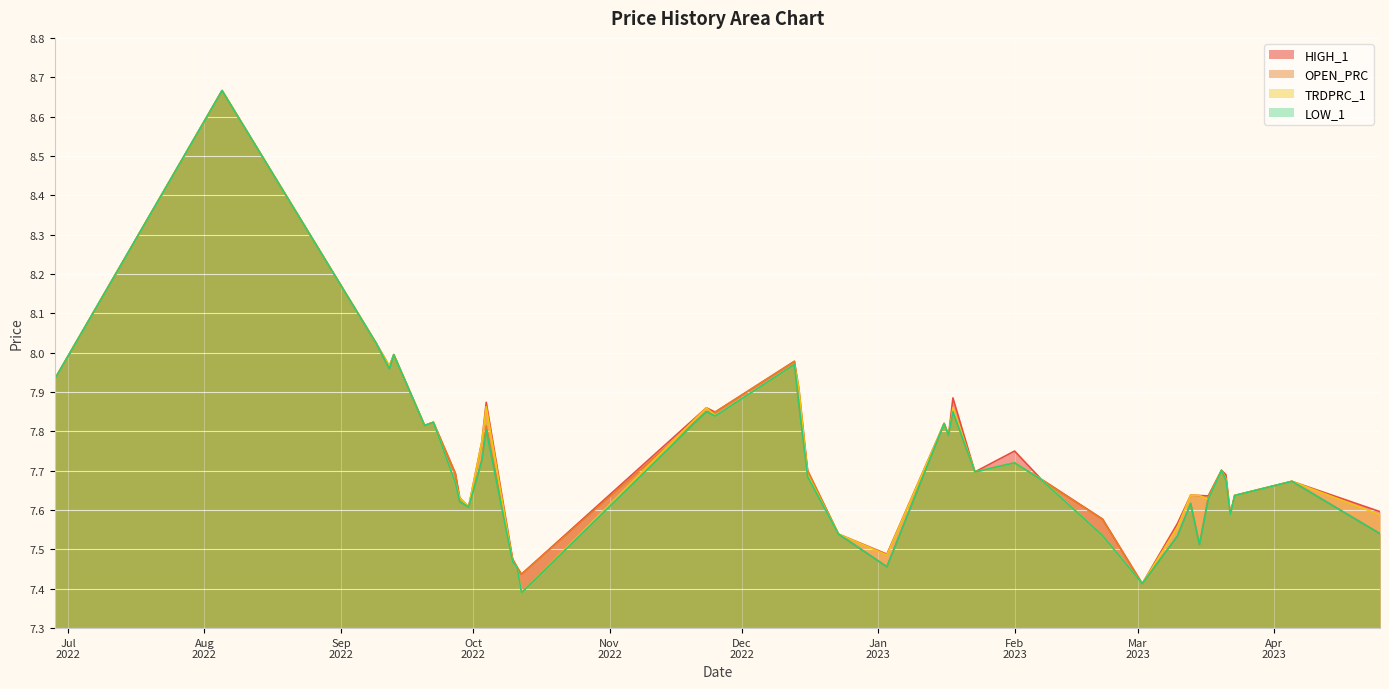

What position from the right is 2023-02-21?

12